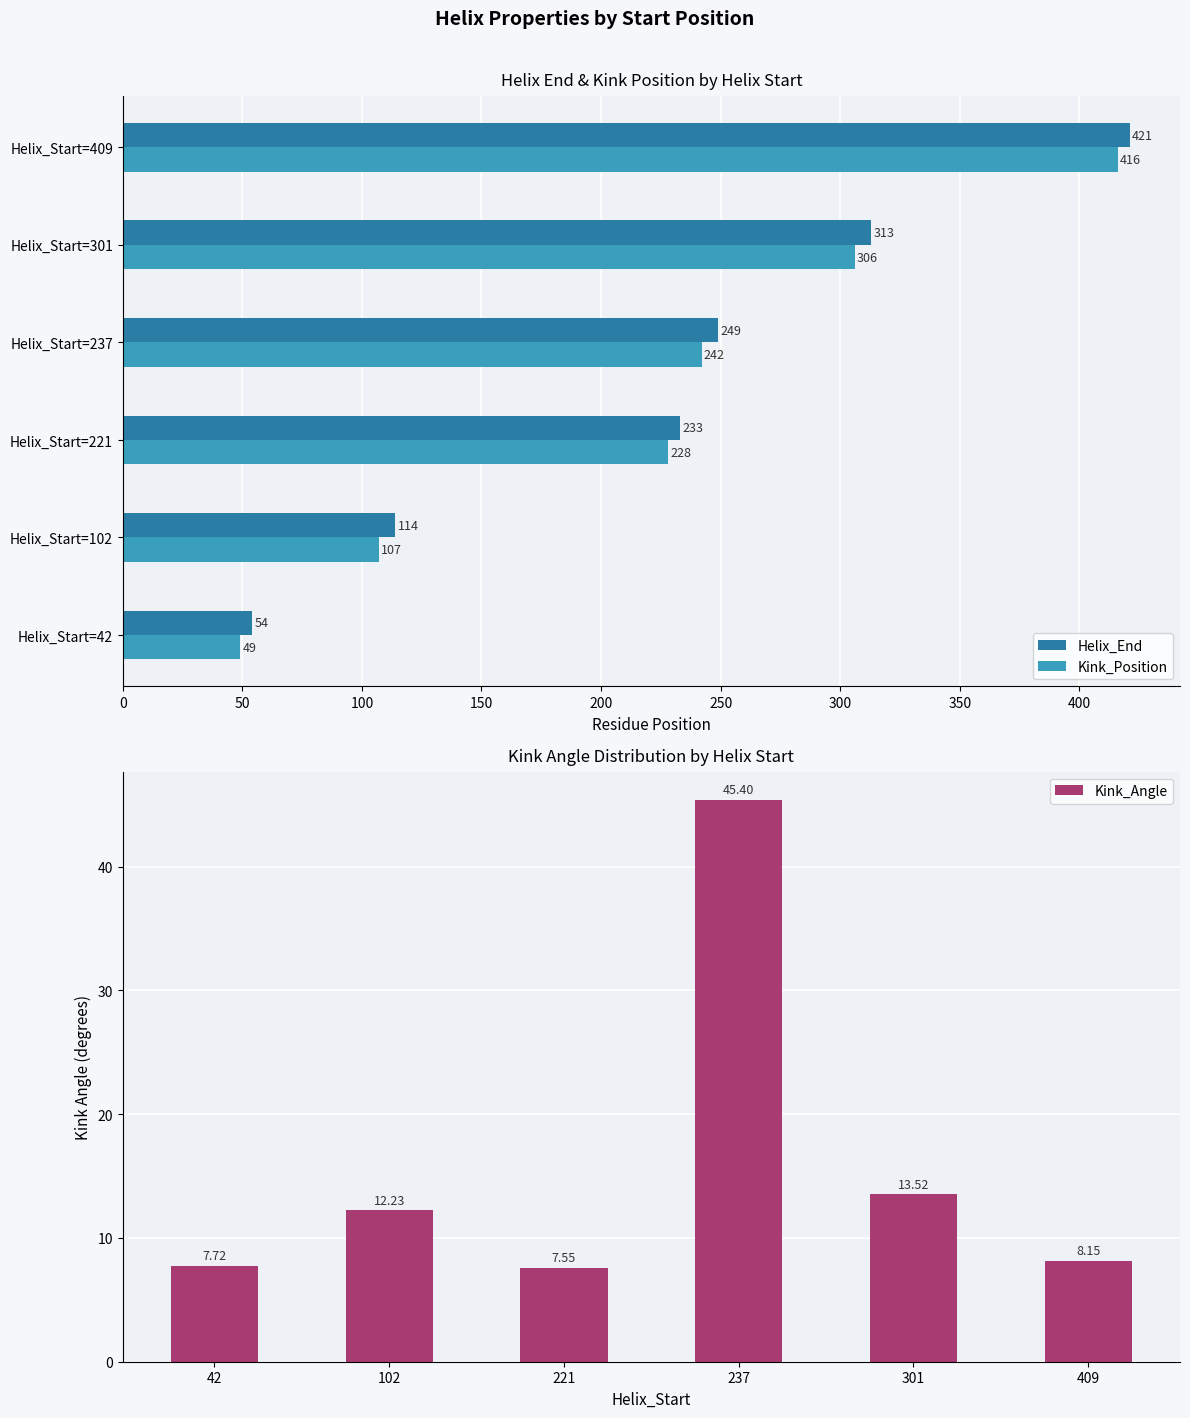

What is the difference between the maximum and minimum values in the Helix_End series?

367